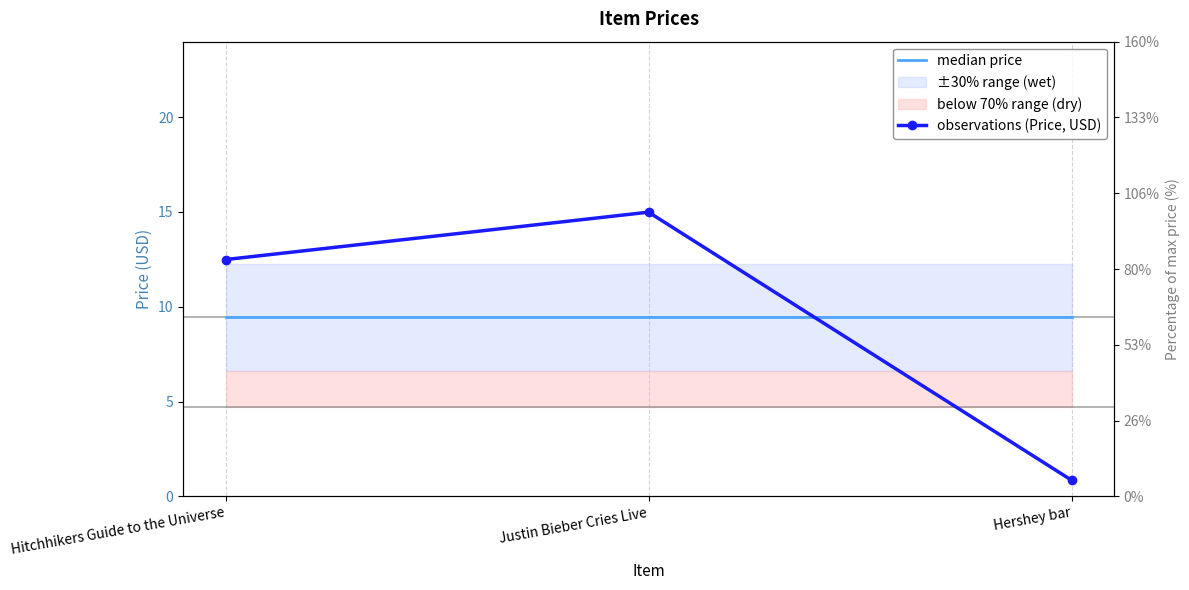

Which label corresponds to the largest value in the chart?

Justin Bieber Cries Live